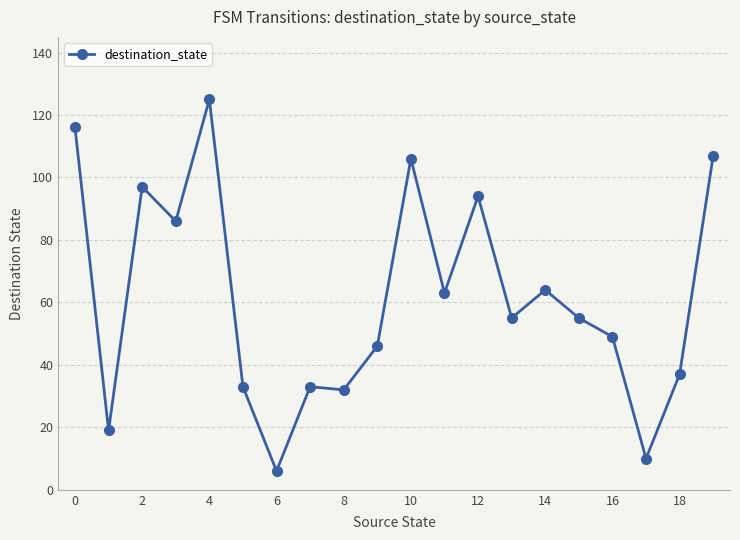

What is the difference between the second highest and minimum values?

110